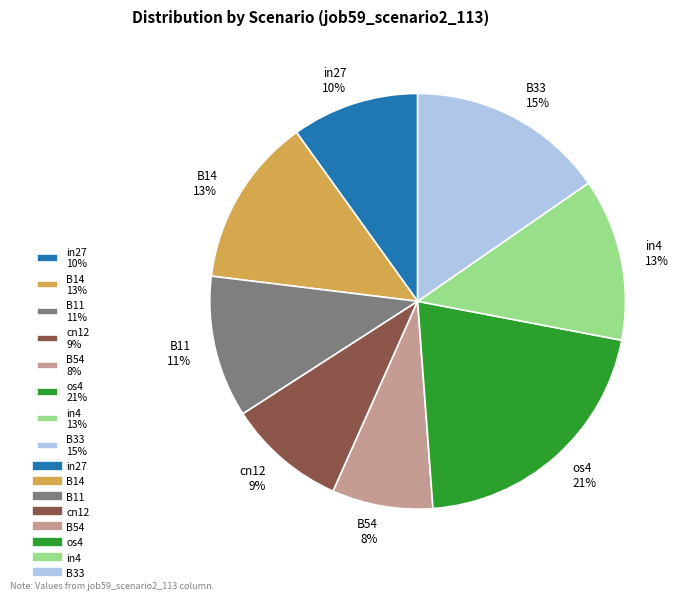

True or false: B54 8% accounts for 8% of the total.

True